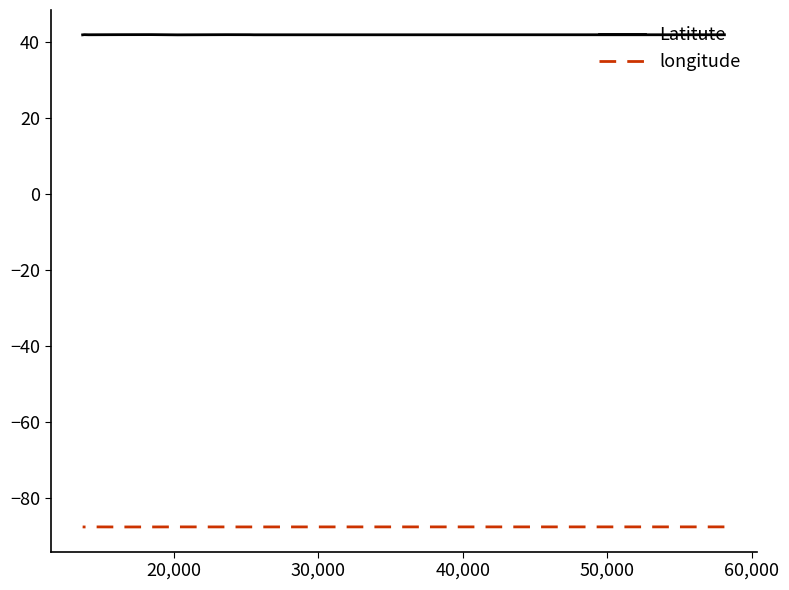

Which series changed the most between 30,000 and 50,000?

Latitute